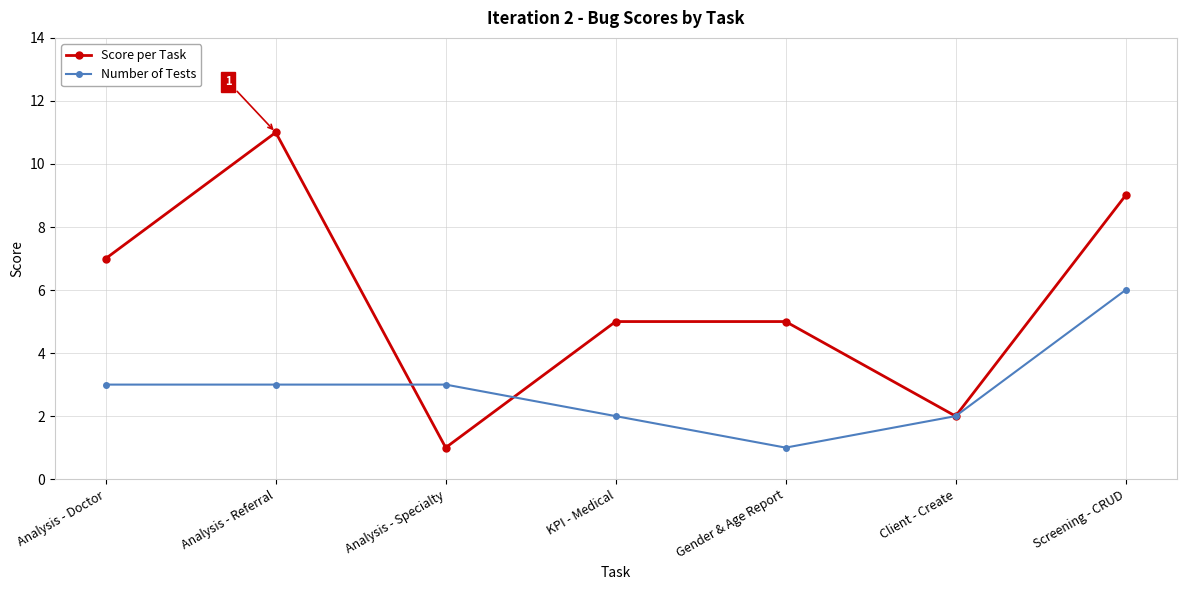

Which series has the widest spread of values?

Score per Task